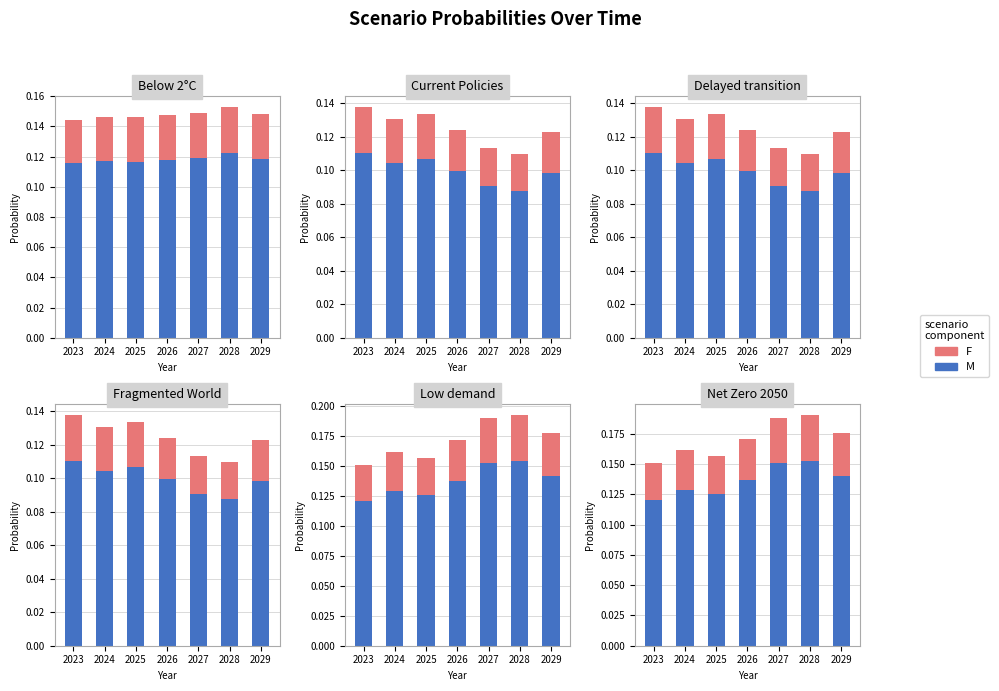

The value of M at 2027 is 0.2. True or false?

True